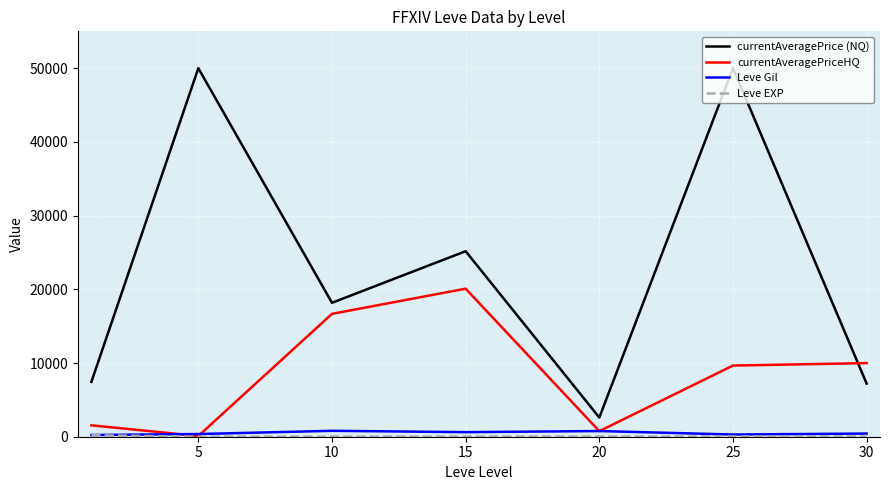

How many values in the currentAveragePriceHQ series are below 9654?

3